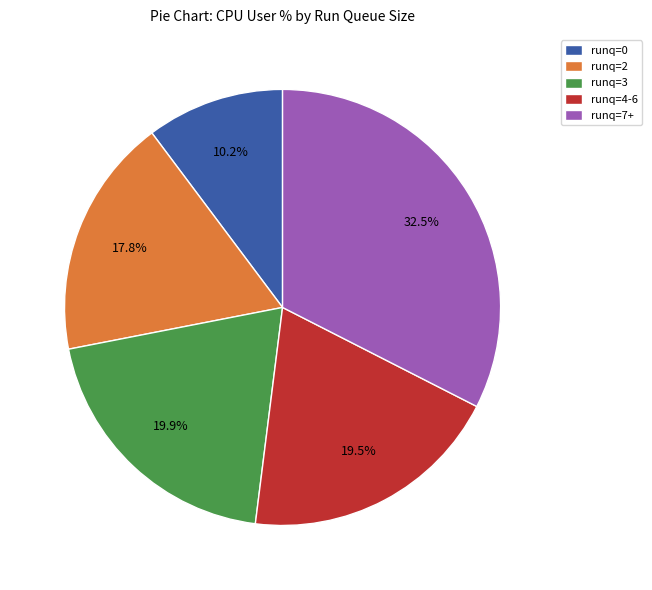

What is the smallest slice in the pie chart?

runq=0